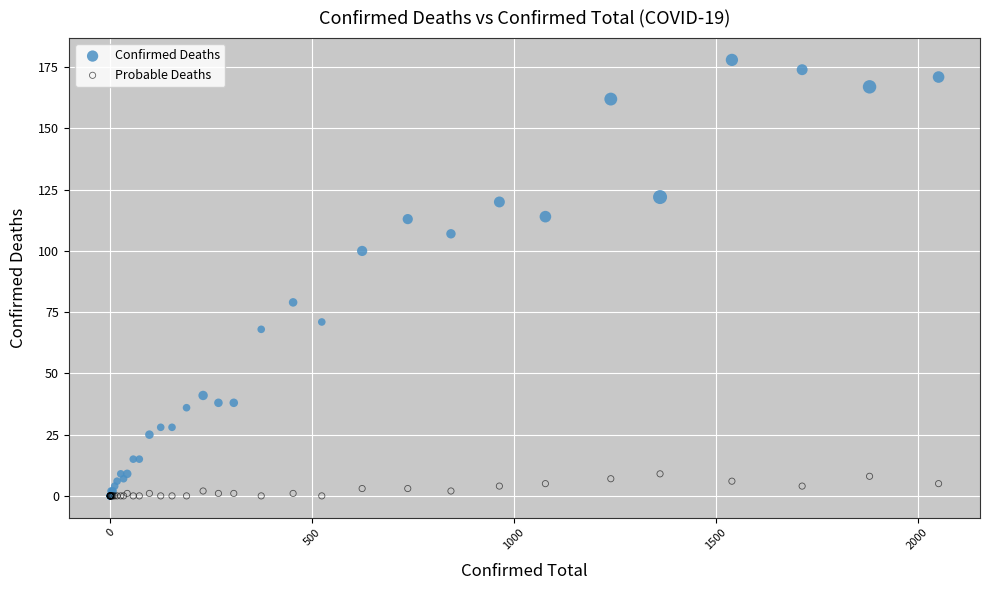

What are all the series names shown in the legend?

Confirmed Deaths, Probable Deaths